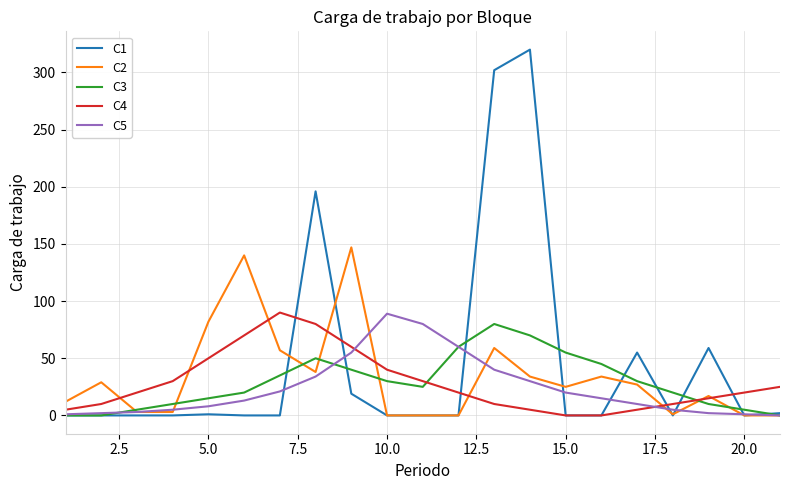

Which series has the widest spread of values?

C1